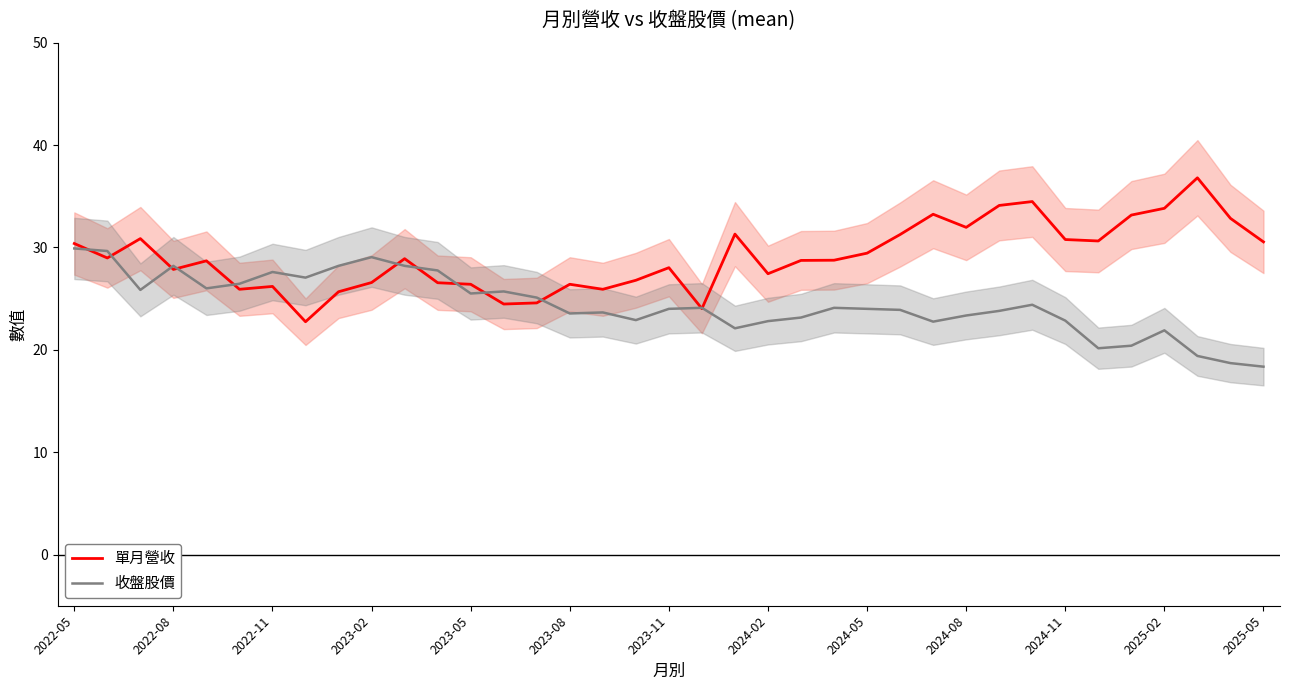

What is the total value across all series at 29?

58.9